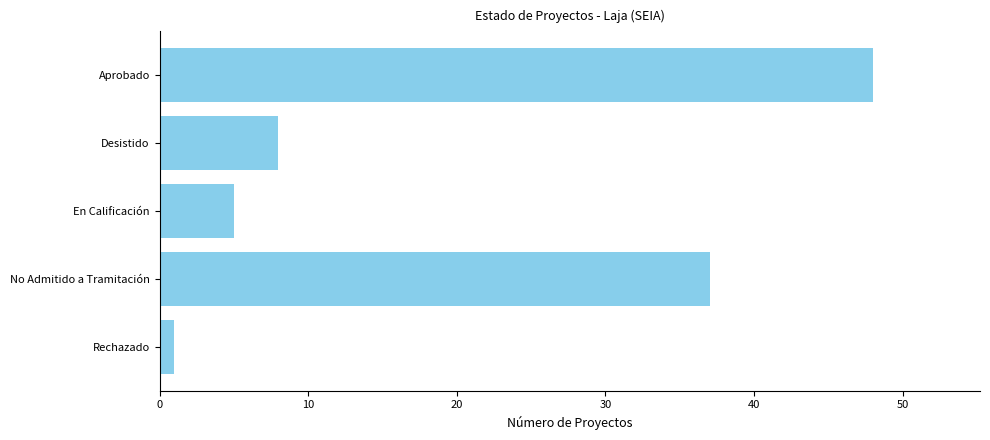

Rank the categories by value from lowest to highest.

Rechazado, En Calificación, Desistido, No Admitido a Tramitación, Aprobado